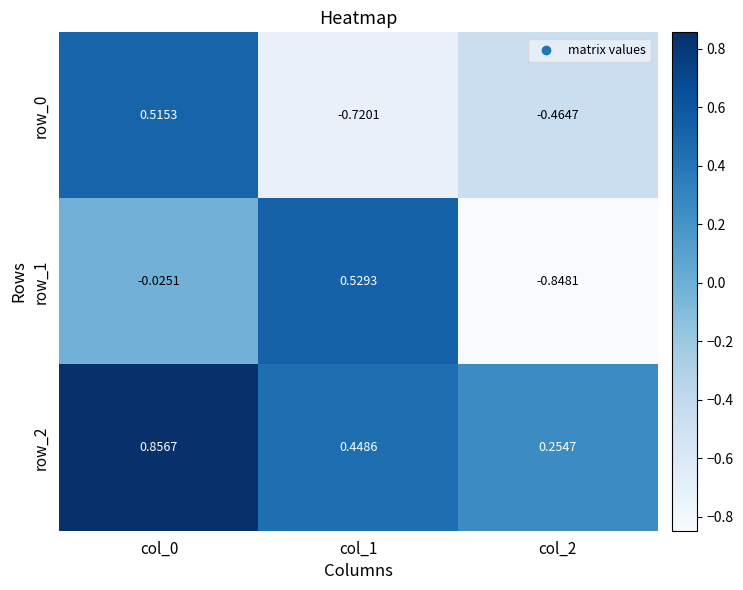

Is the value of row_0 at col_2 greater than the value of row_2 at col_1?

No